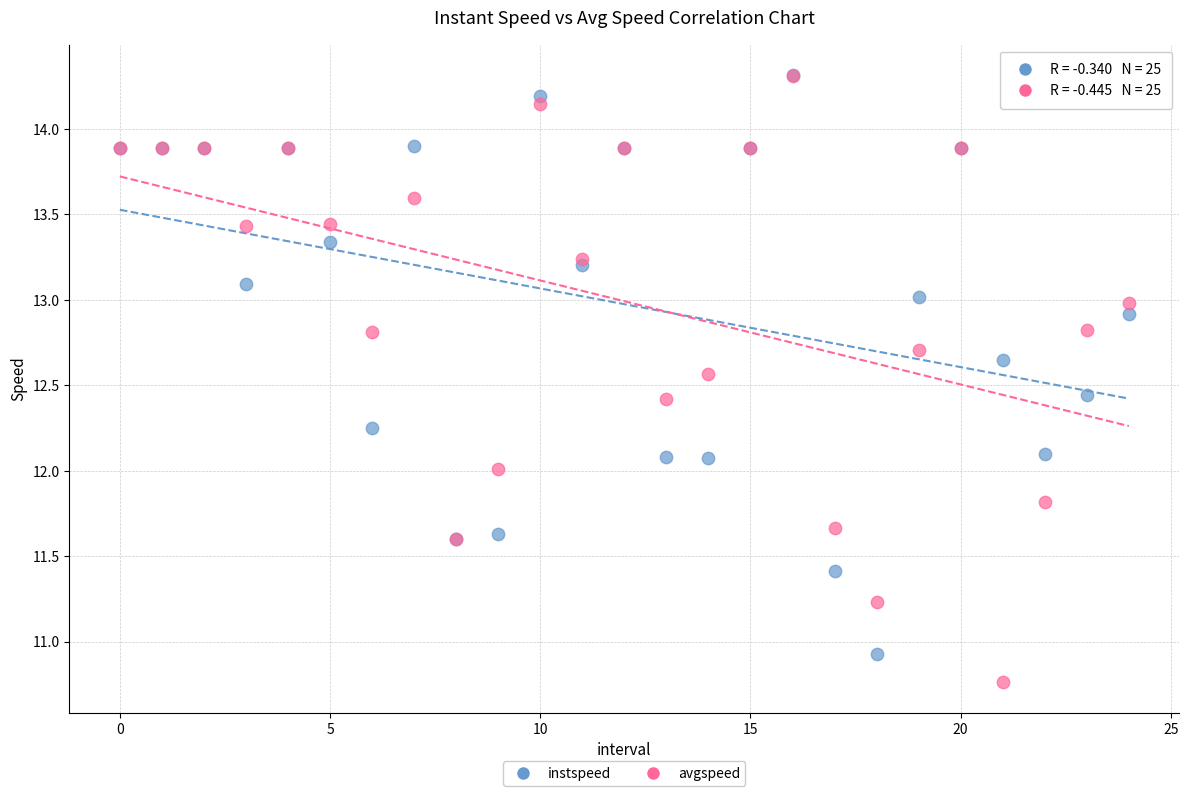

What are all the series names shown in the legend?

instspeed, avgspeed